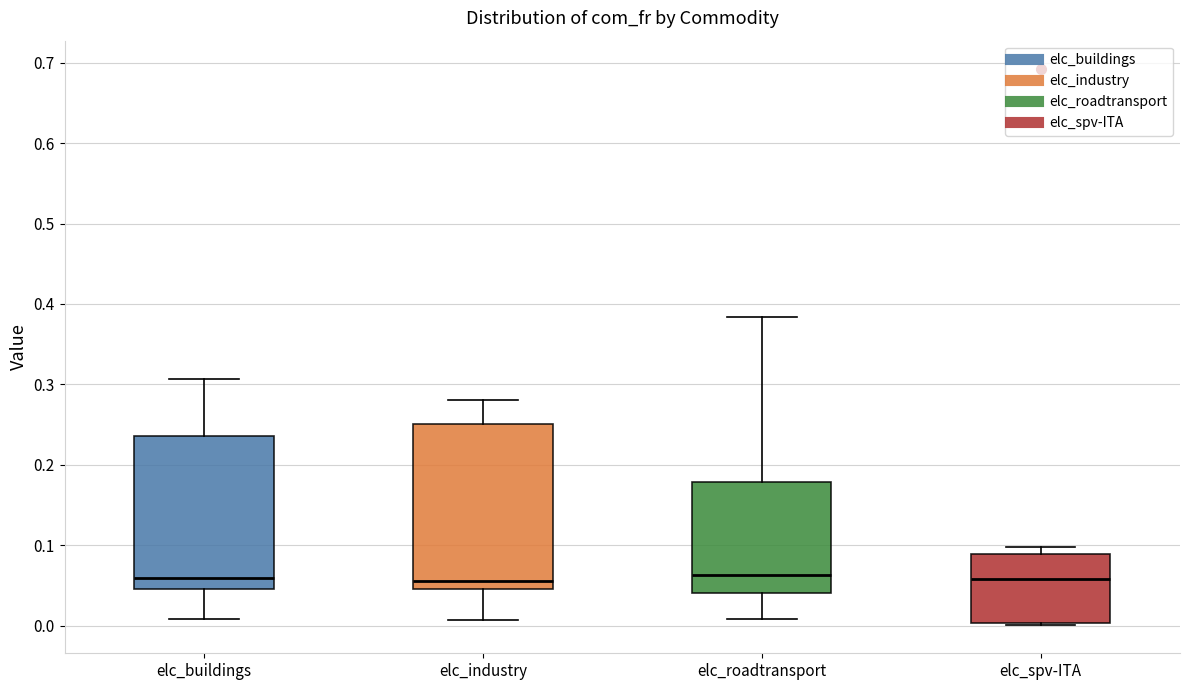

Which box is the tallest, from its lower edge to its upper edge?

elc_industry